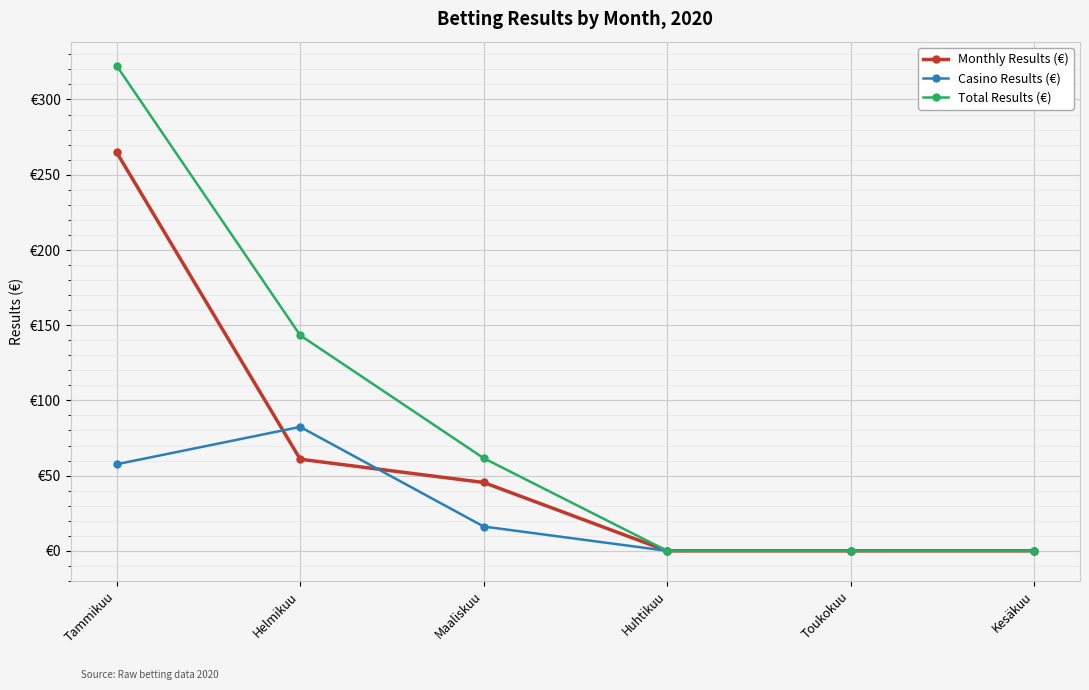

Does the chart display data point markers on the line(s)?

Yes